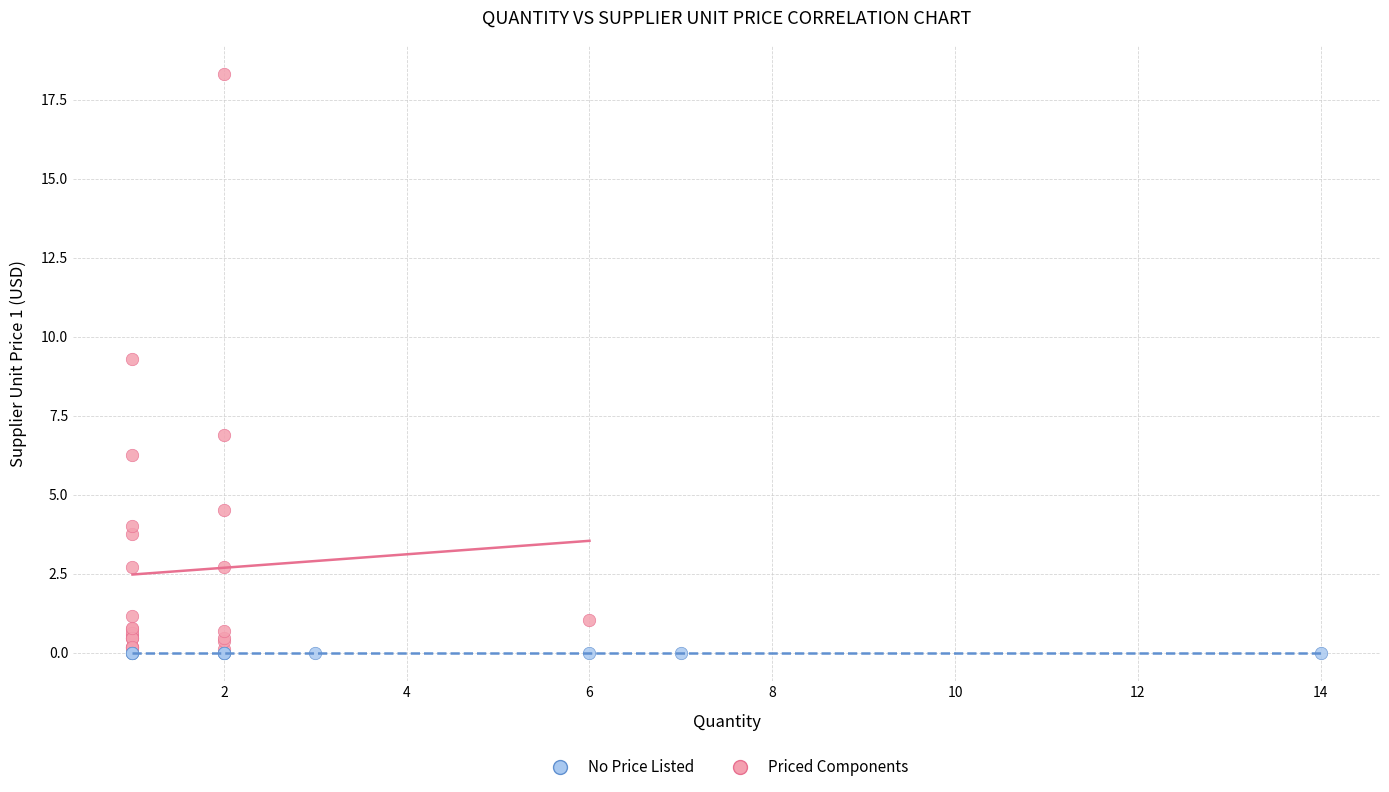

Which series contains the highest Y value?

Priced Components